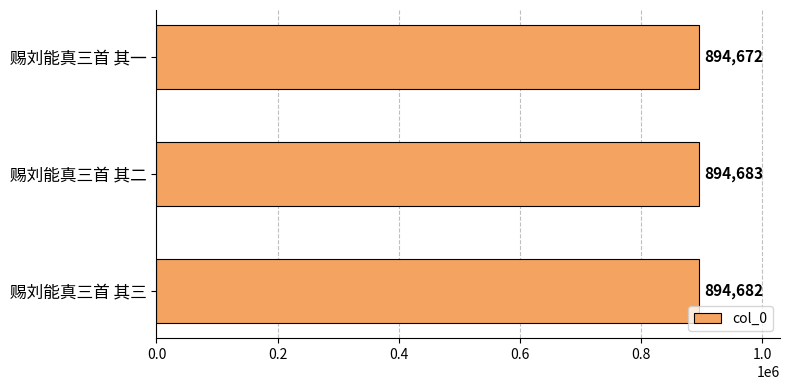

What is the difference between the maximum and second lowest values?

1